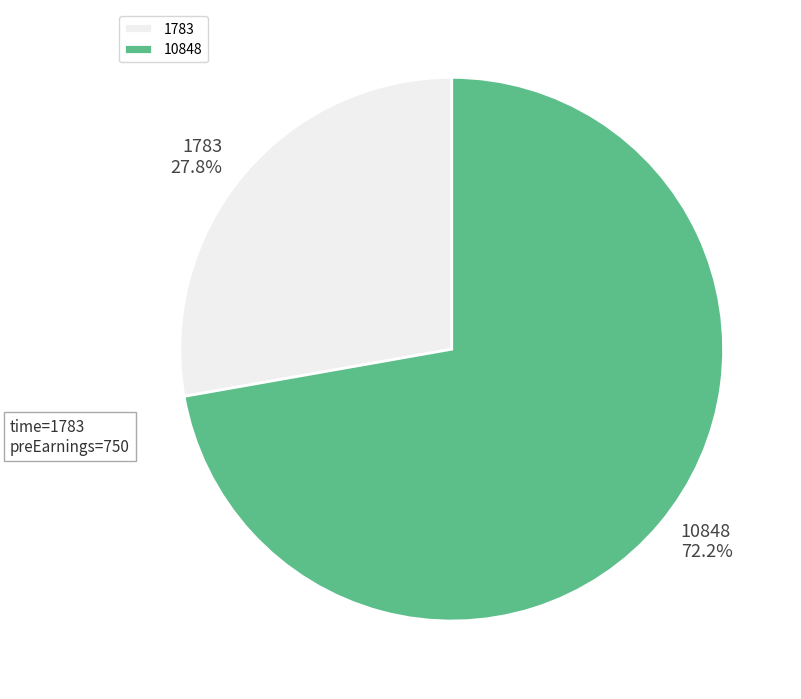

Combined, do 1783 and 10848 account for over 50%?

Yes